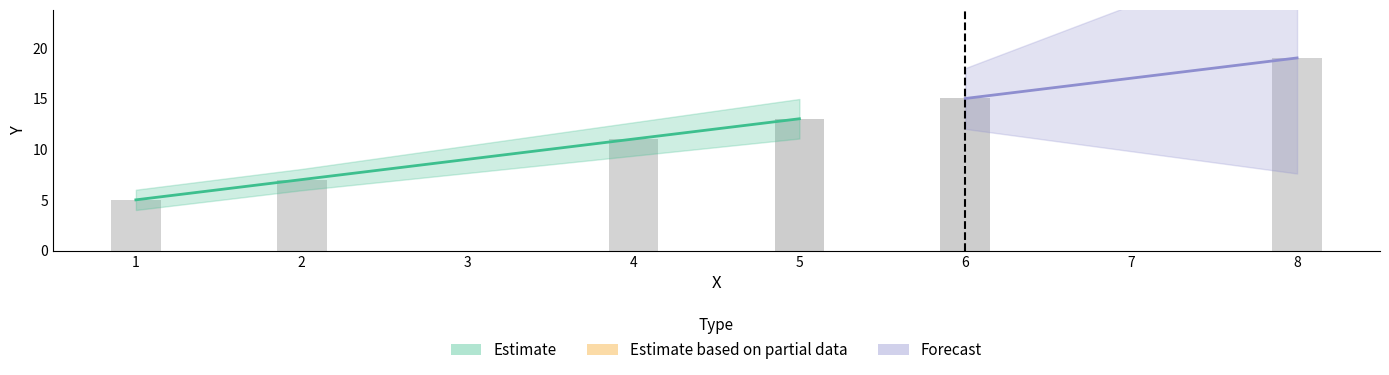

What is the maximum value shown in the chart?

19